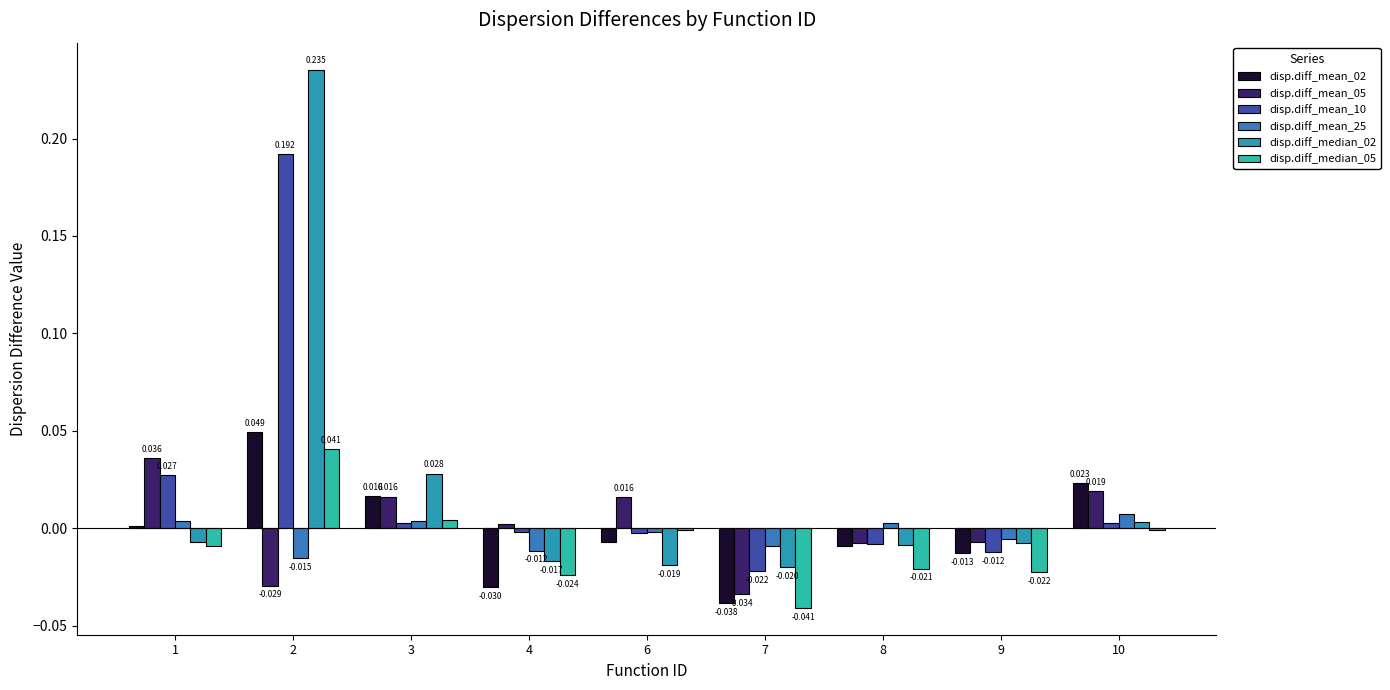

Reading right to left, transcribe all the data shown in this chart.

disp.diff_mean_02: 10=0.0	9=-0.0	8=-0.0	7=-0.0	6=-0.0	4=-0.0	3=0.0	2=0.0	1=0.0
disp.diff_mean_05: 10=0.0	9=-0.0	8=-0.0	7=-0.0	6=0.0	4=0.0	3=0.0	2=-0.0	1=0.0
disp.diff_mean_10: 10=0.0	9=-0.0	8=-0.0	7=-0.0	6=-0.0	4=-0.0	3=0.0	2=0.2	1=0.0
disp.diff_mean_25: 10=0.0	9=-0.0	8=0.0	7=-0.0	6=-0.0	4=-0.0	3=0.0	2=-0.0	1=0.0
disp.diff_median_02: 10=0.0	9=-0.0	8=-0.0	7=-0.0	6=-0.0	4=-0.0	3=0.0	2=0.2	1=-0.0
disp.diff_median_05: 10=-0.0	9=-0.0	8=-0.0	7=-0.0	6=-0.0	4=-0.0	3=0.0	2=0.0	1=-0.0